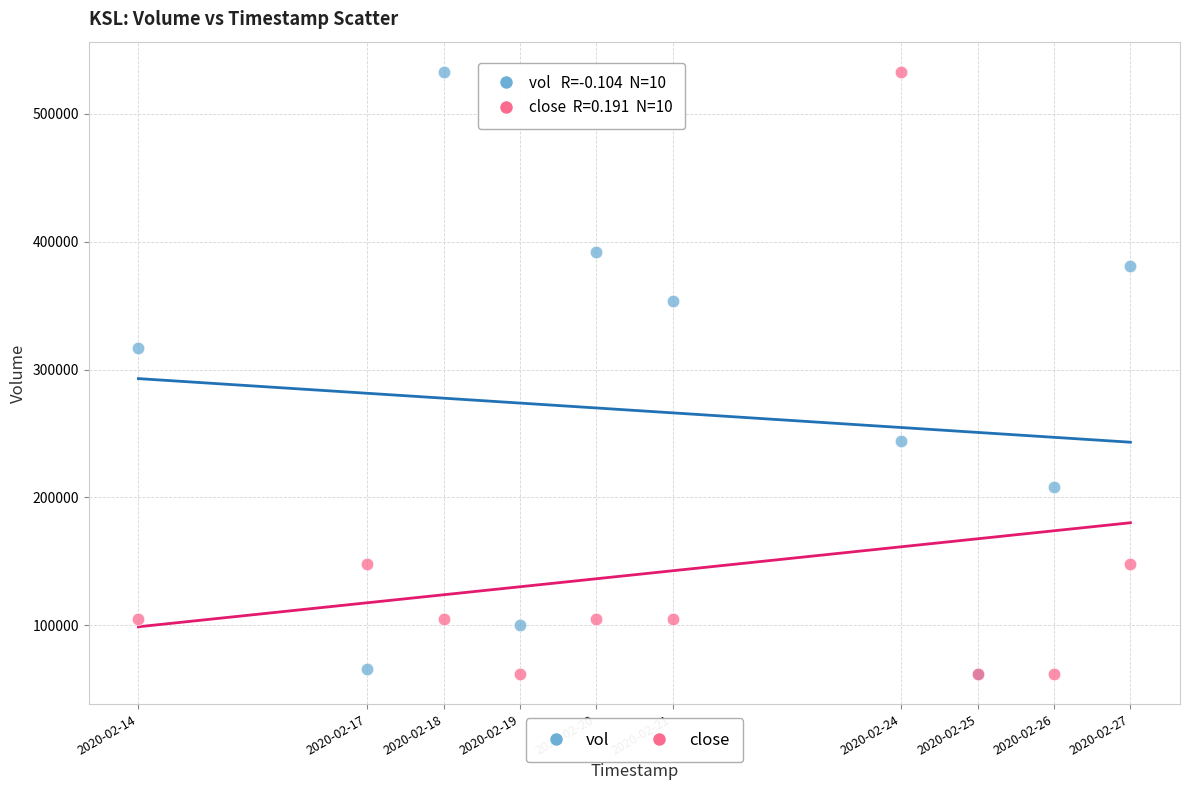

In the vol series, what Y value is closest to 297400?

317000.0